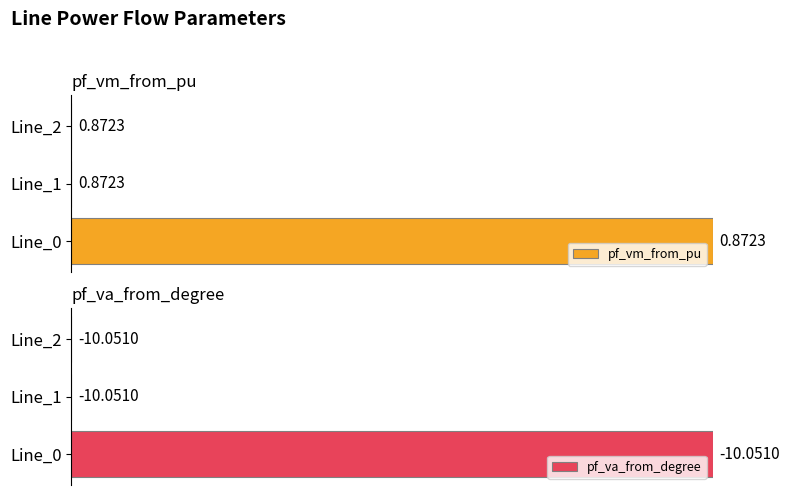

Does the chart contain any negative values?

No